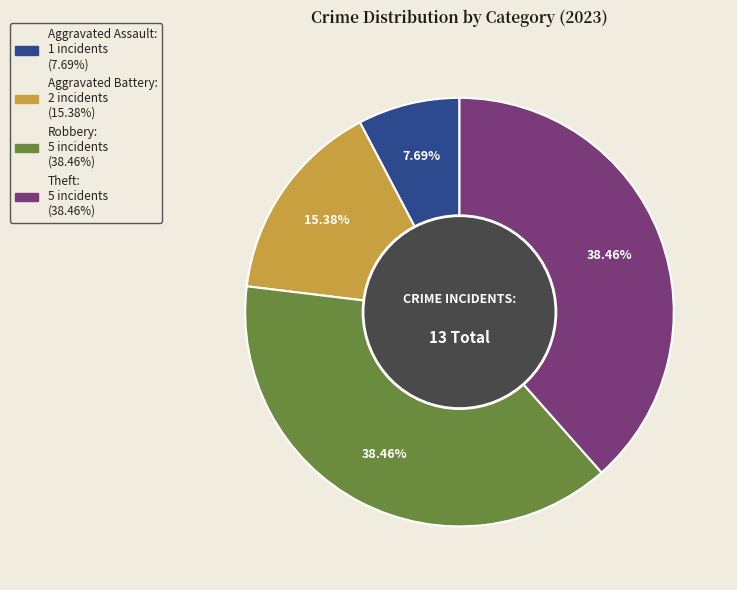

Do Aggravated Assault and Aggravated Battery together represent more than half of the pie?

No